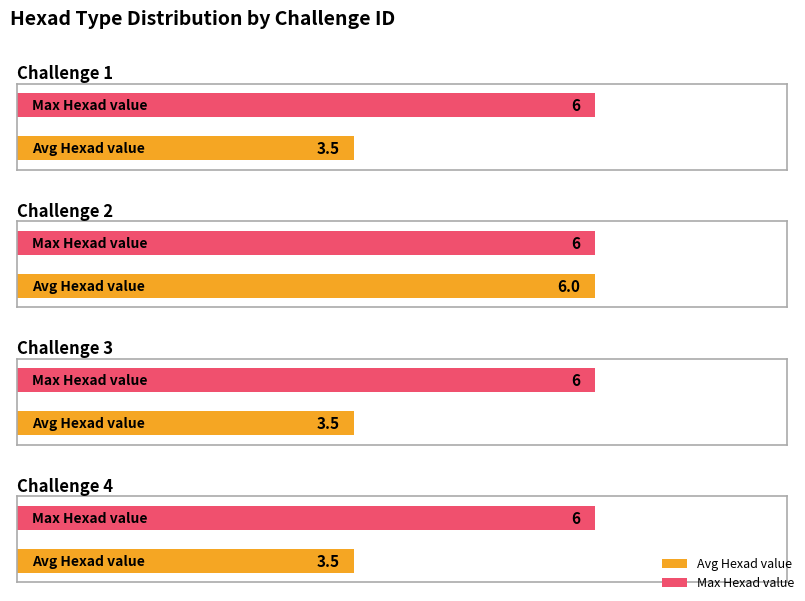

What is the minimum value for Hexad type 6?

6